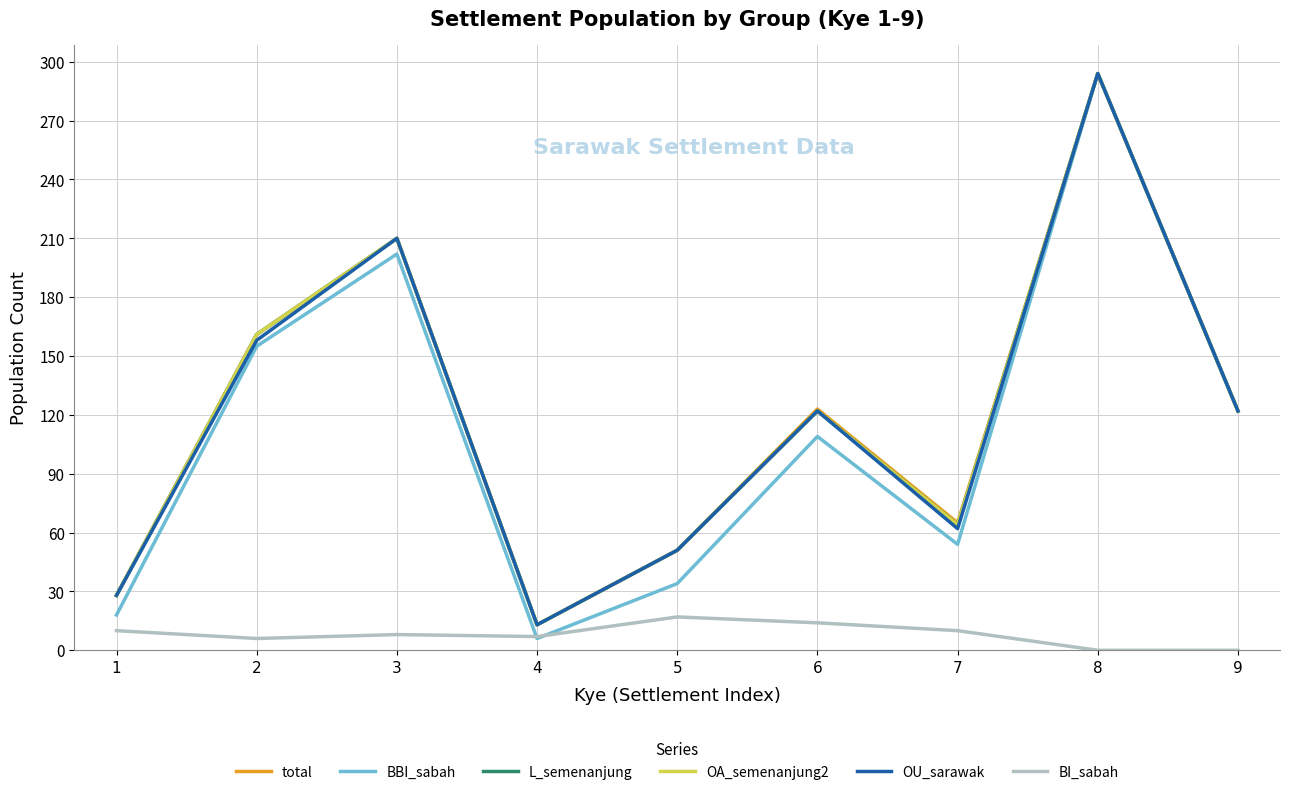

How many interior local valleys does the total series have?

2